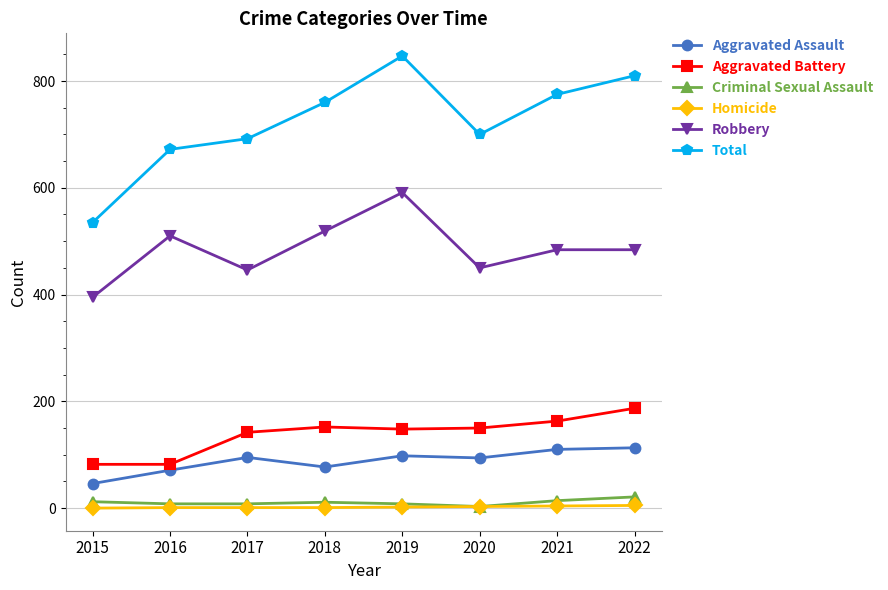

What is the maximum value shown in the chart?

847